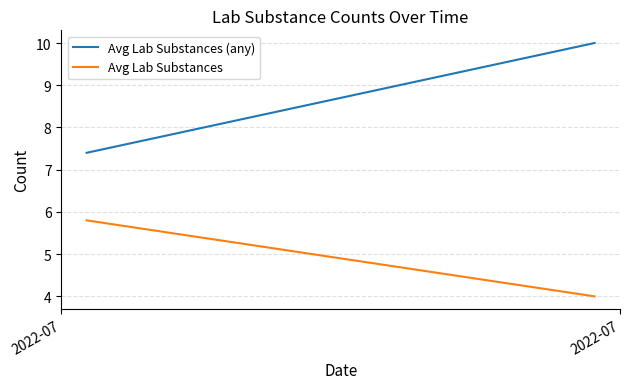

The Avg Lab Substances (any) series shows 10.0 at 2022-07. True or false?

True